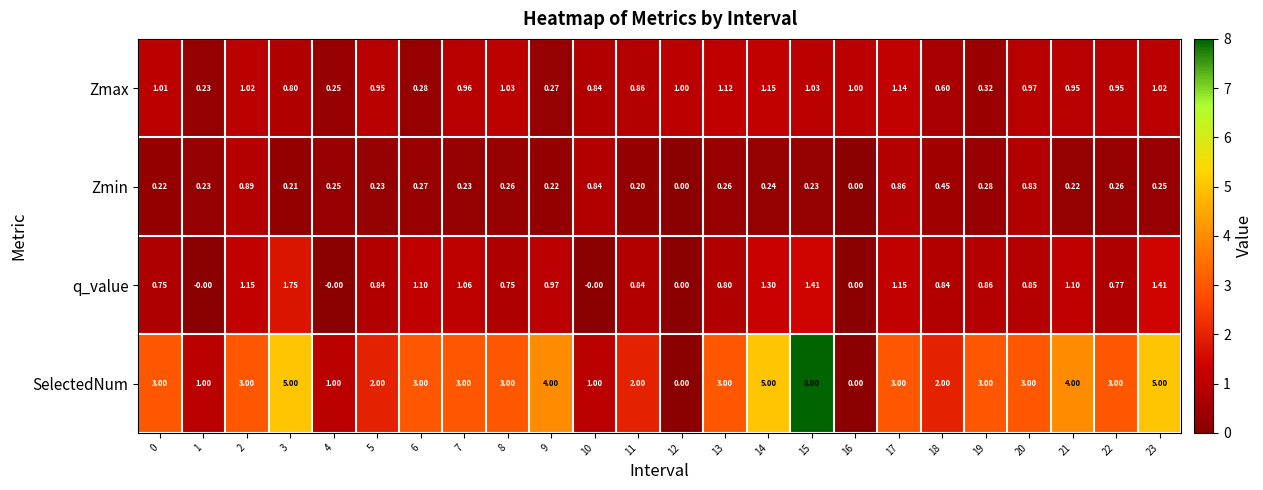

What is the greatest value displayed?

8.0